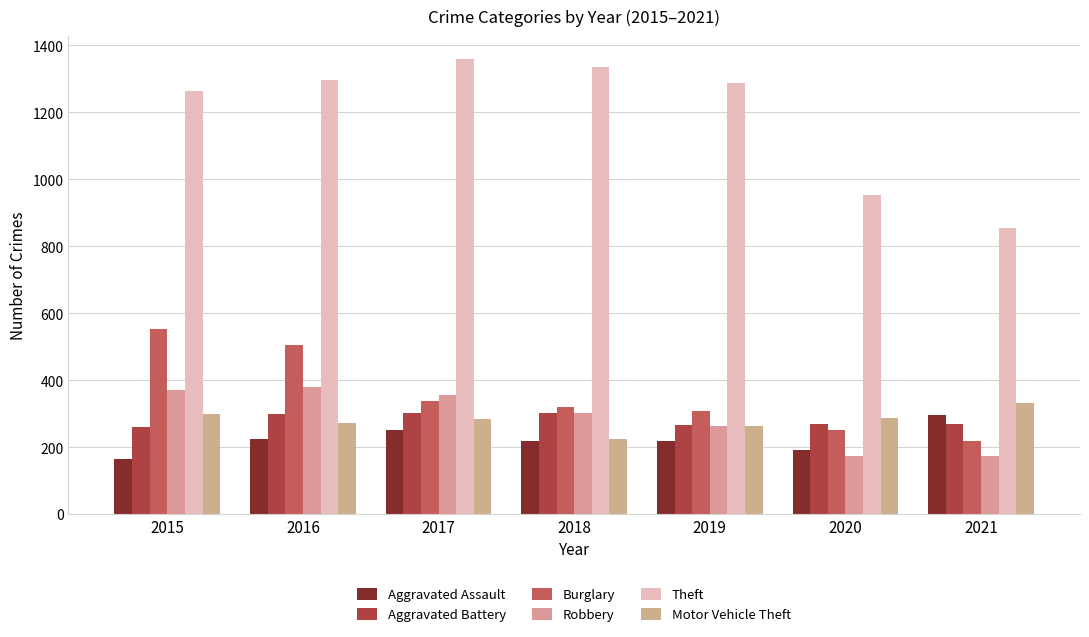

What is the difference between the Aggravated Battery values at 2021 and 2015?

10